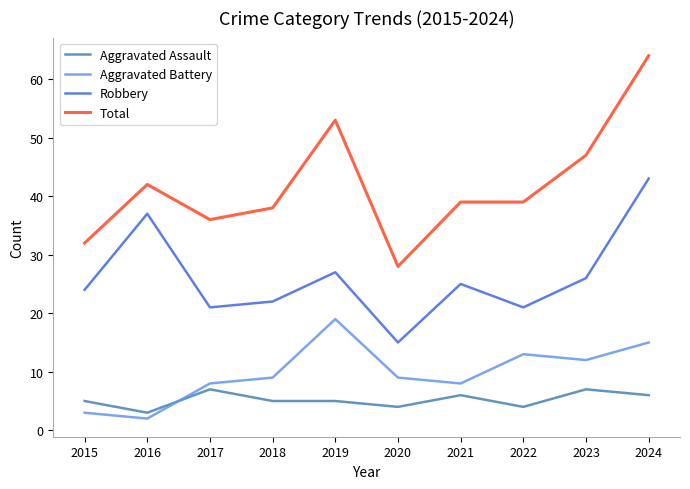

Does the chart display data point markers on the line(s)?

No